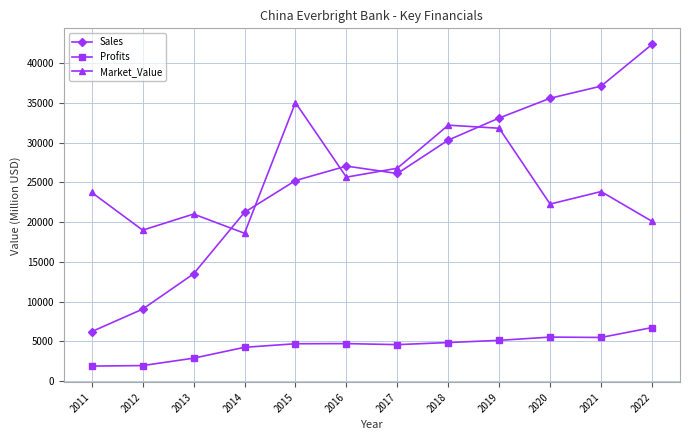

True or false: Market_Value and Profits intersect in this chart.

False